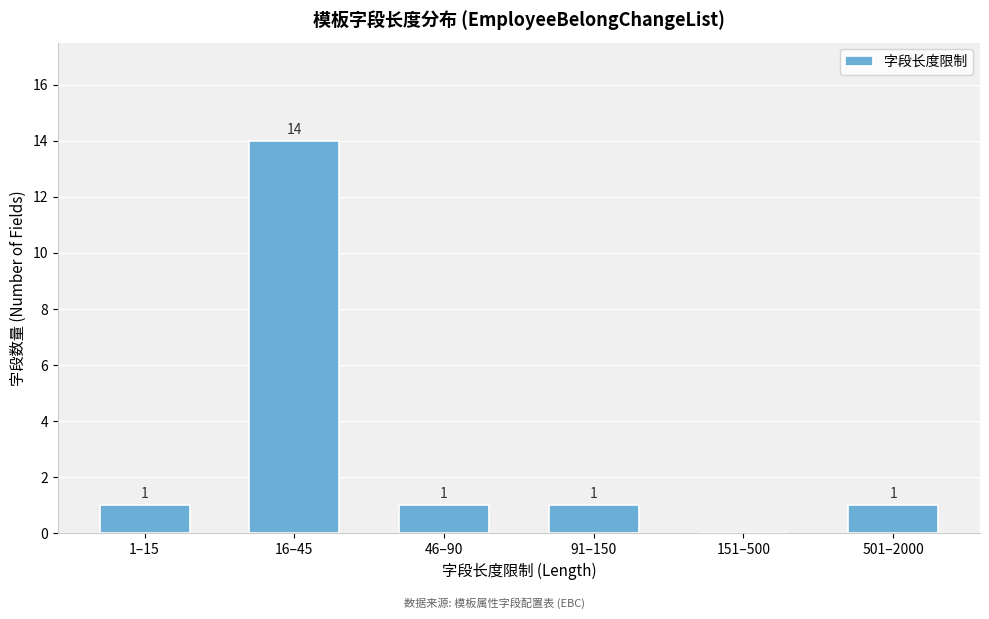

Reading left to right, what are all the values shown in this chart?

1–15=1	16–45=14	46–90=1	91–150=1	151–500=0	501–2000=1